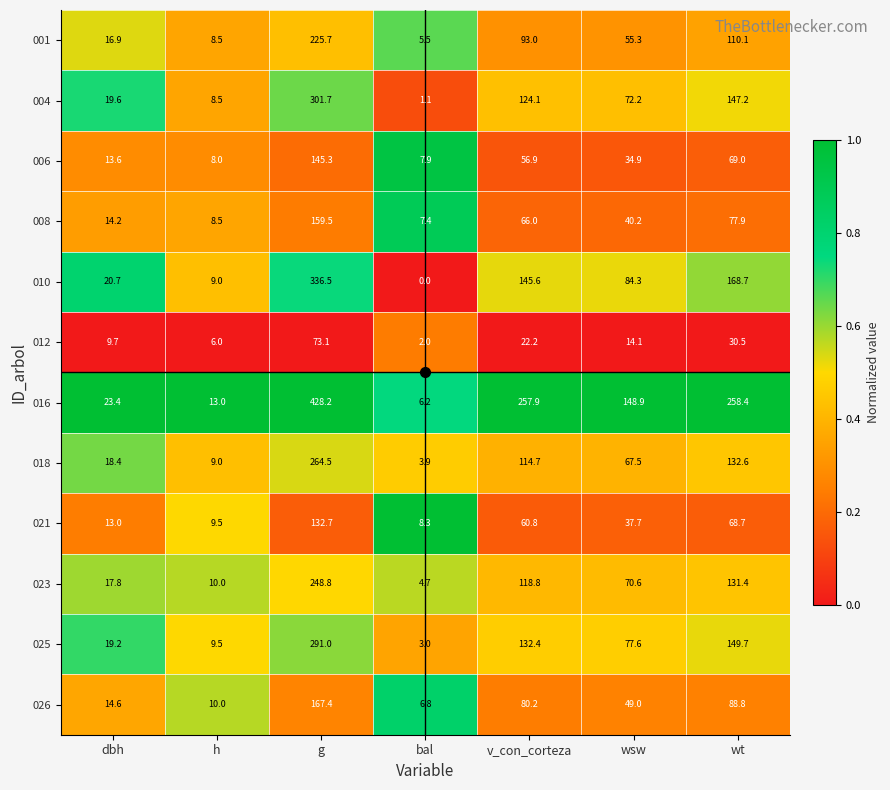

At which label does 008 first exceed 40?

g